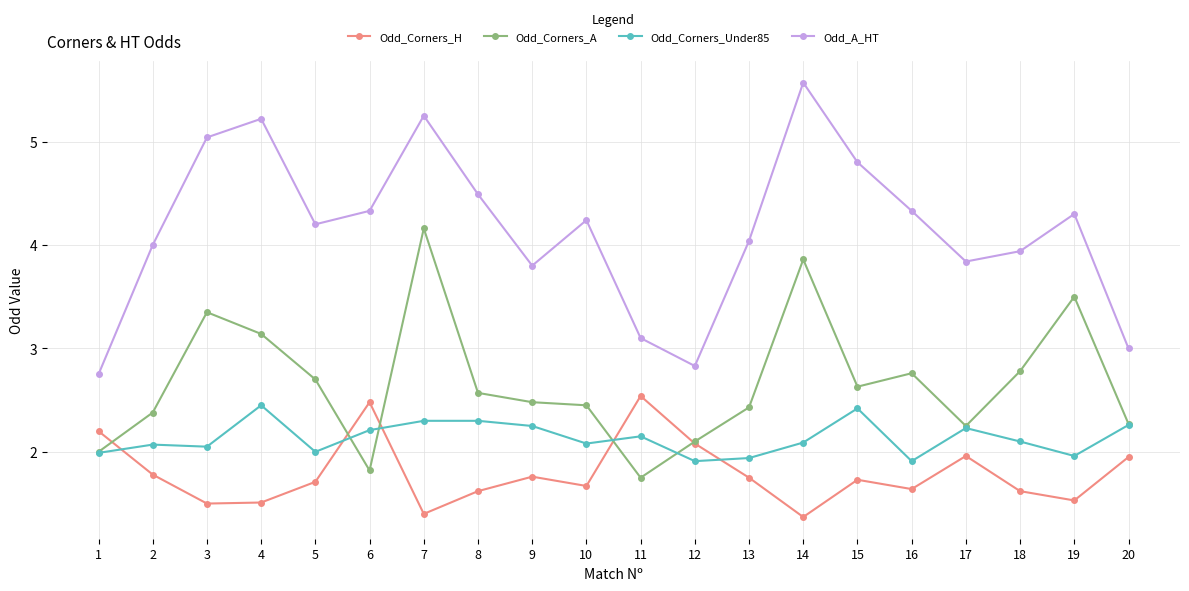

What is the sum of the Odd_Corners_A values at 7 and 8?

6.7